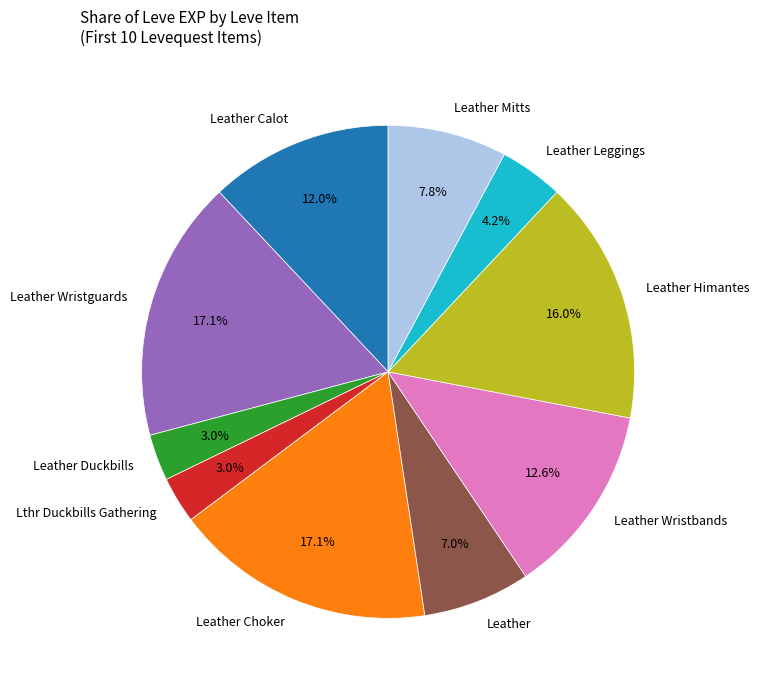

Between Leather Mitts and Leather Leggings, which is larger?

Leather Mitts